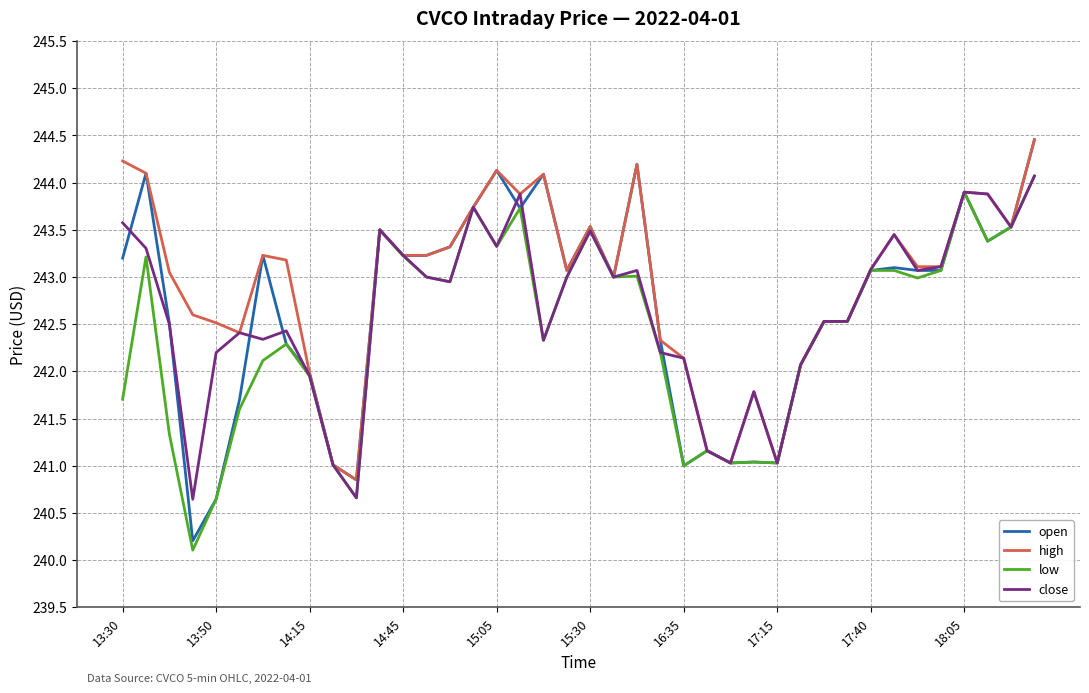

What are all the series names shown in the legend?

open, high, low, close